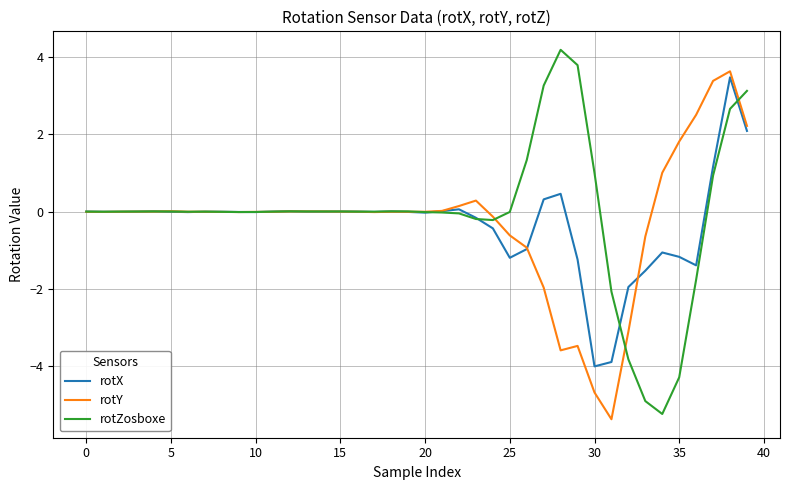

What is the lowest value of the rotZosboxe series?

-5.2